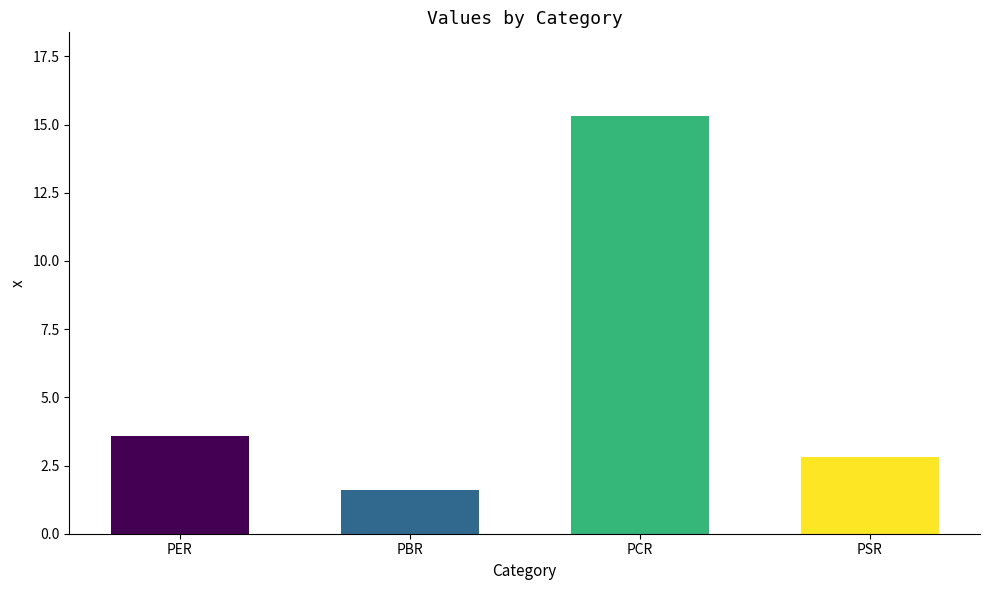

How many data points are less than 3?

2